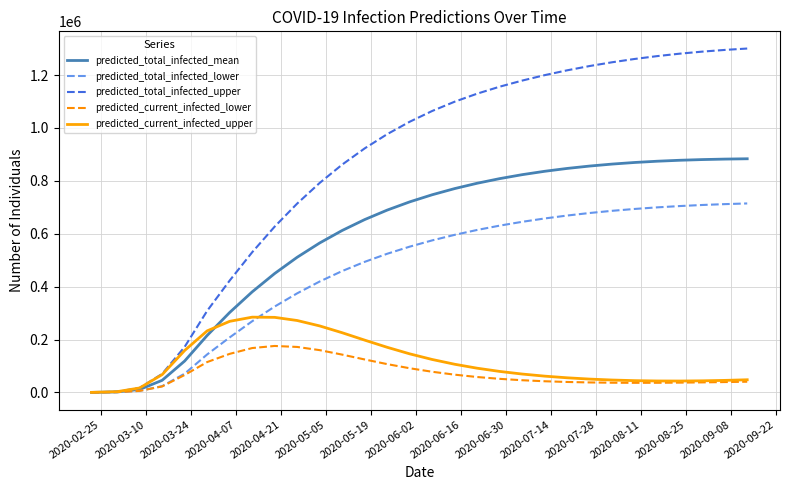

What is the maximum value for predicted_current_infected_lower?

175820